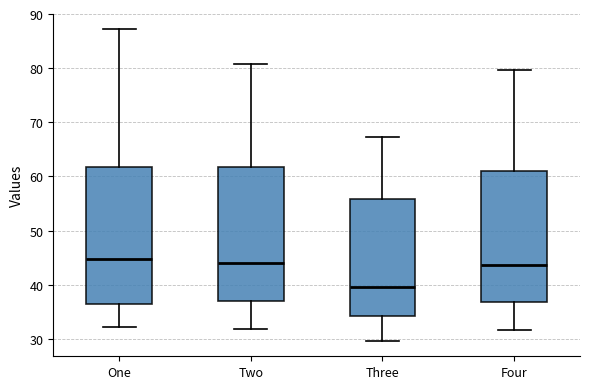

Which box has the lowest median line?

Three